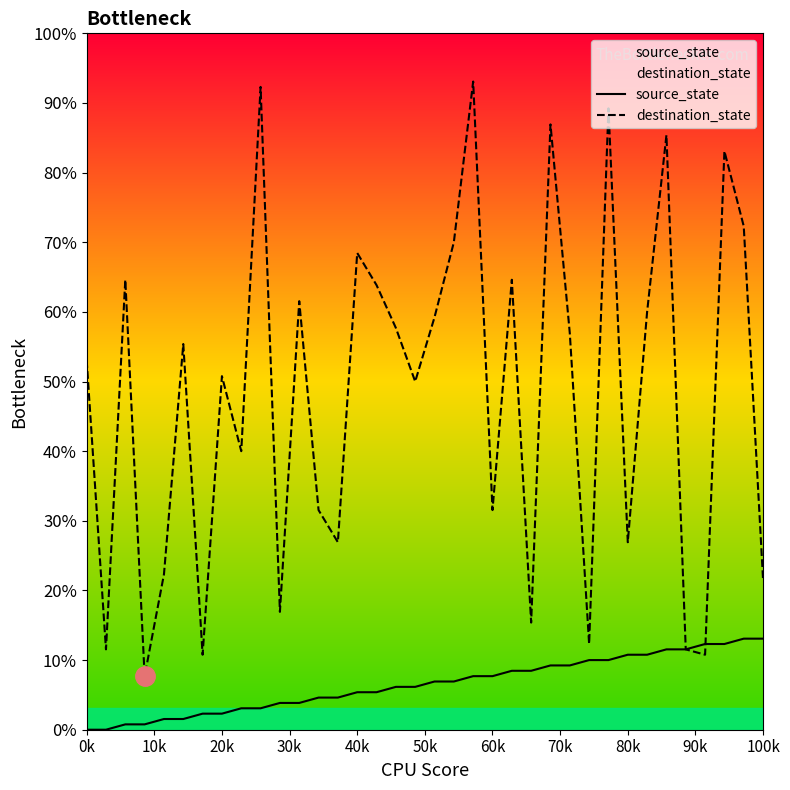

At how many categories does at least one series exceed 40?

24